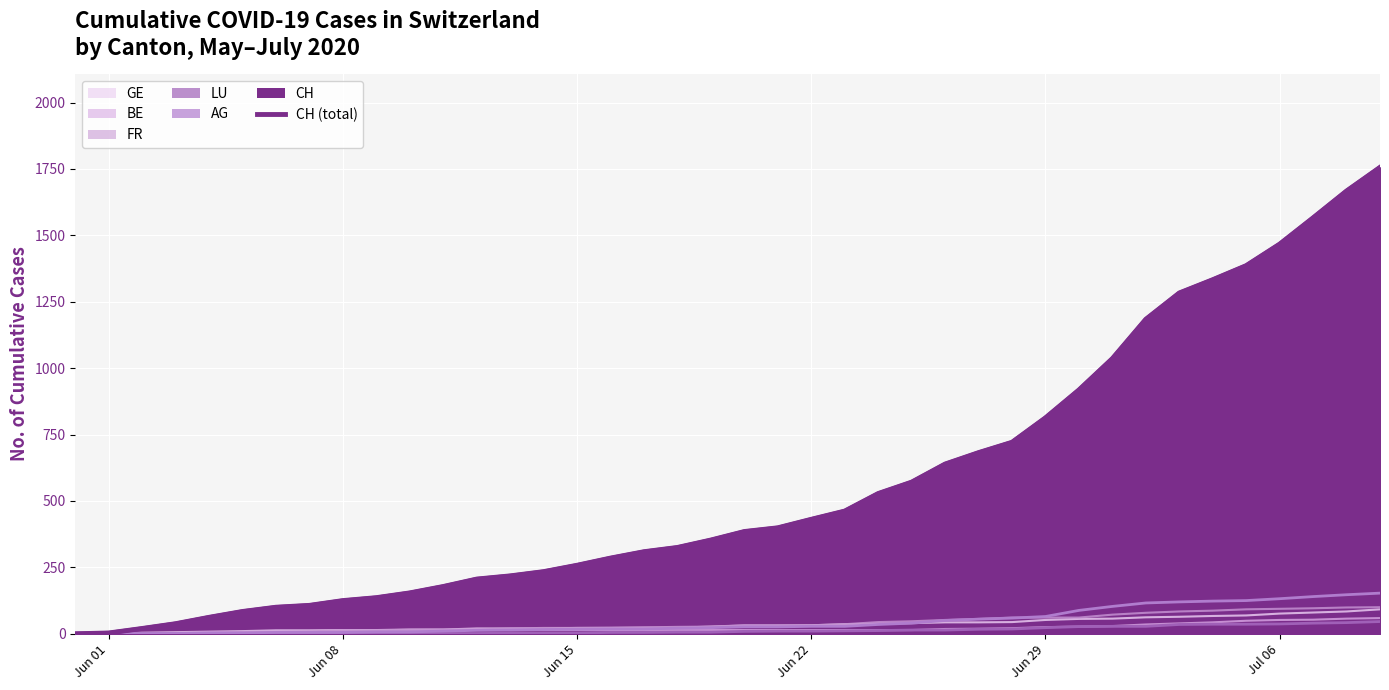

True or false: LU and GE cross at least once.

False